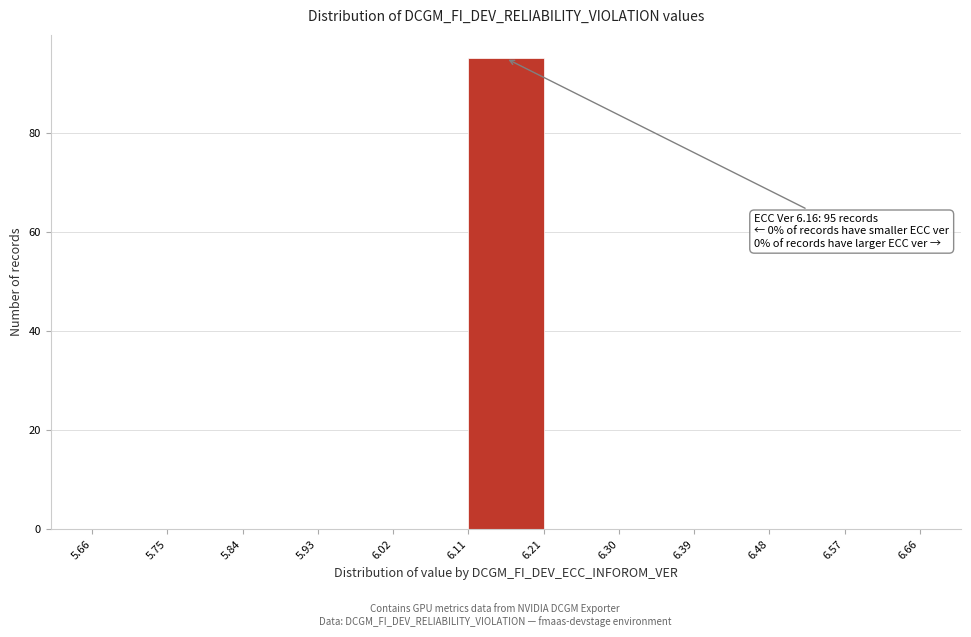

Over which range of the x-axis is the bar tallest?

6.11 to 6.21